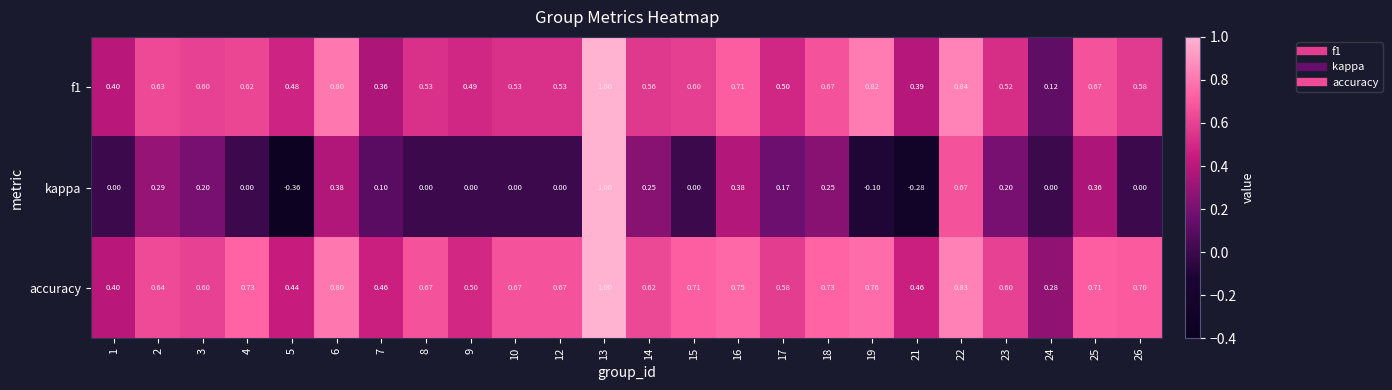

Which series has the largest range (max minus min)?

kappa